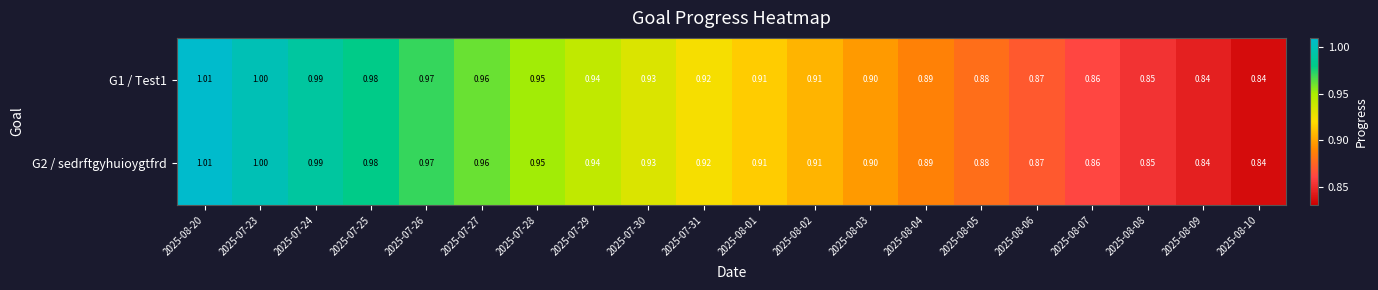

Is the value of G1 / Test1 at 2025-07-31 greater than the value of G2 / sedrftgyhuioygtfrd at 2025-08-04?

Yes